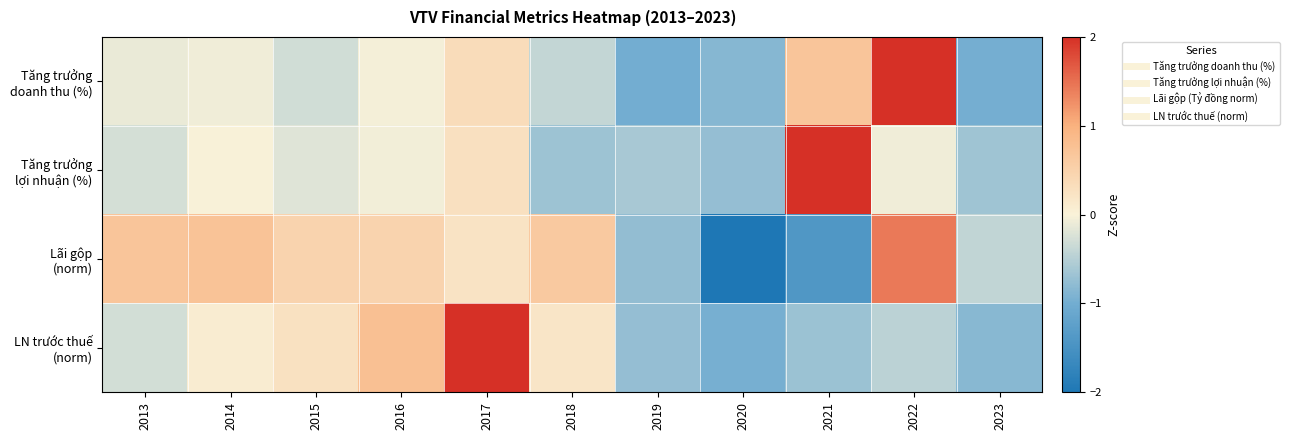

What is the smallest value displayed?

-2.1